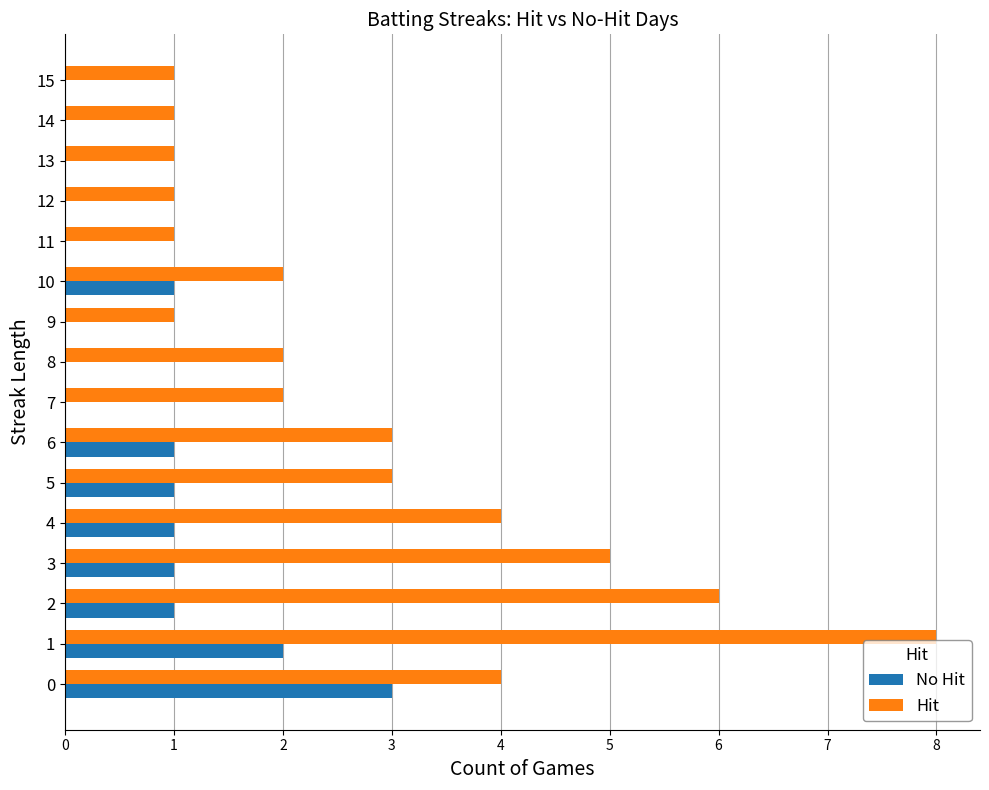

Which series changed the most between 2 and 5?

Hit